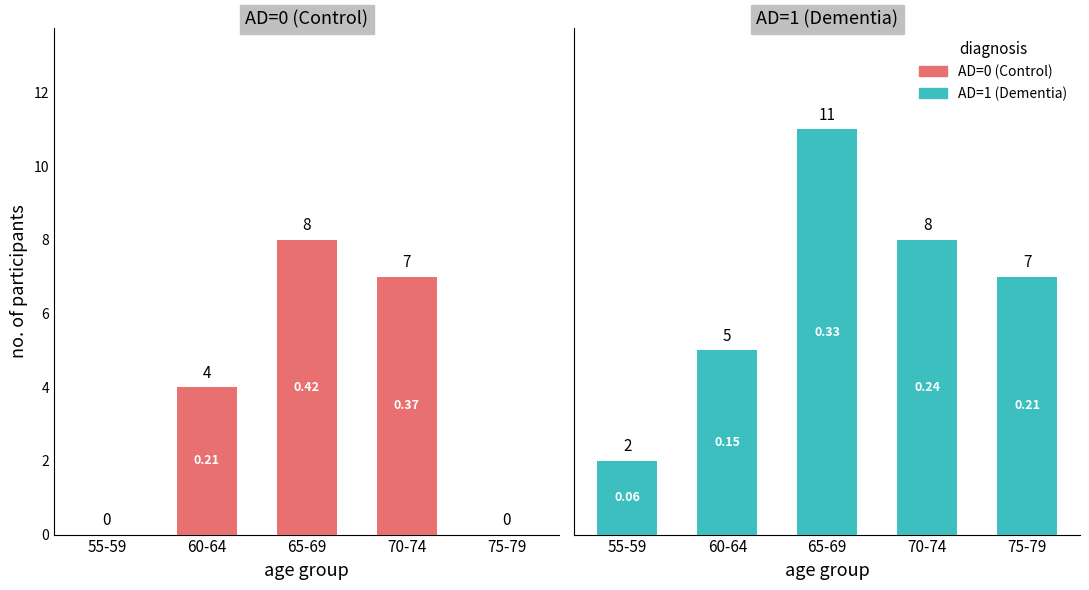

Rank the series at 75-79 from lowest to highest value.

AD=0 (Control), AD=1 (Dementia)